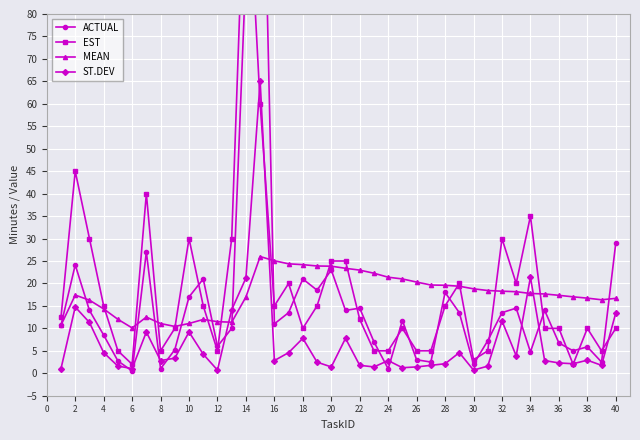

How many intersections are there between MEAN and ST.DEV?

4